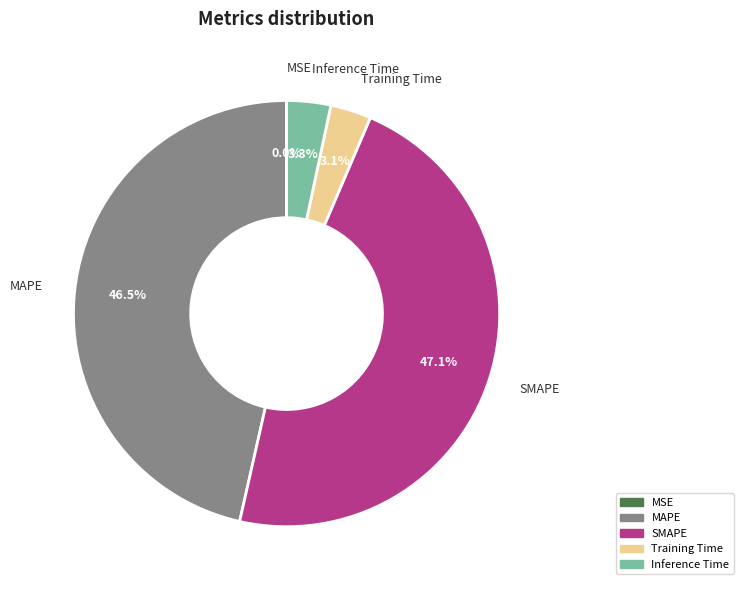

What percentage is the MAPE slice, to the nearest percent?

46%